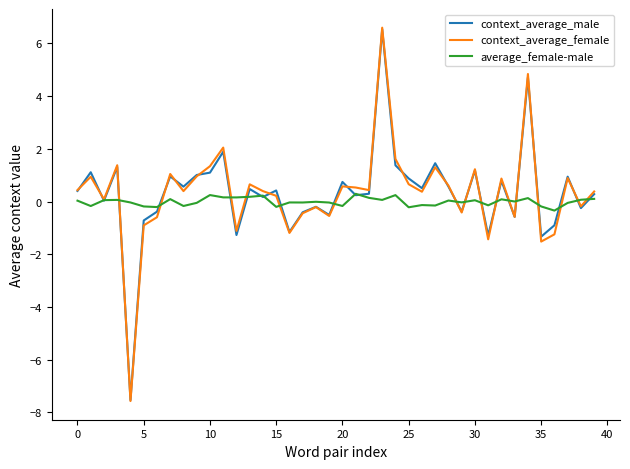

What is the maximum value shown in the chart?

6.6